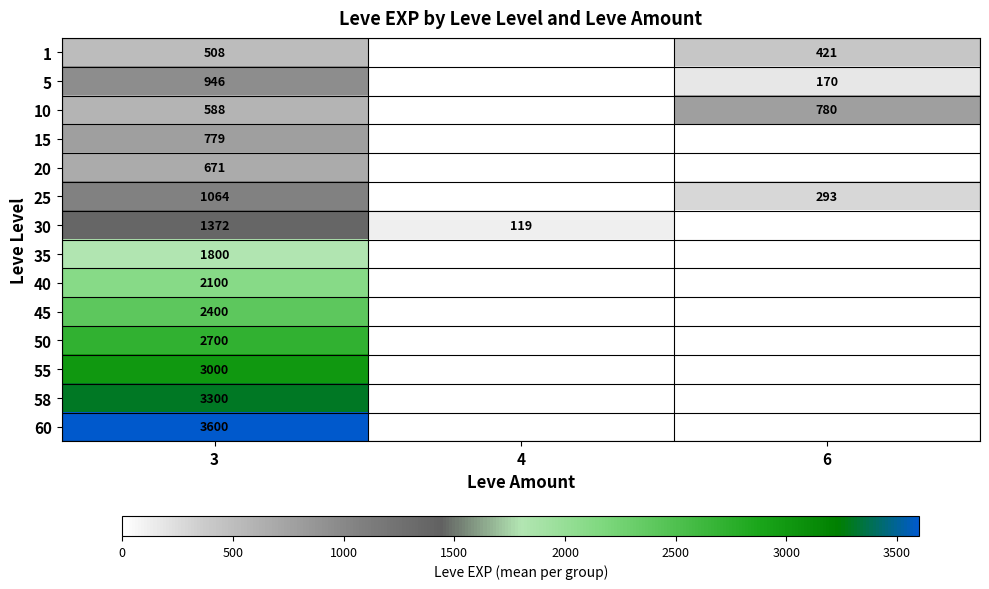

At which category is the sum across all series the highest?

3